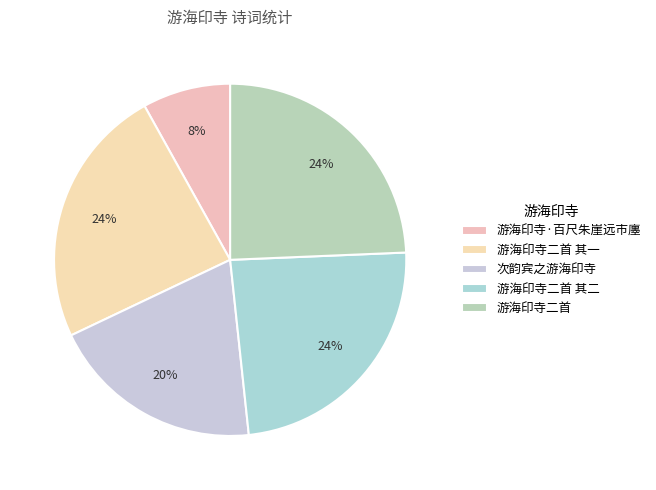

To the nearest percent, what percentage of the pie is 游海印寺二首 其二?

24%